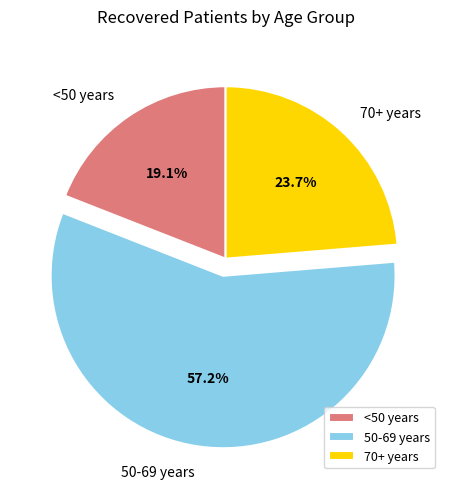

How many segments does this pie chart have?

3